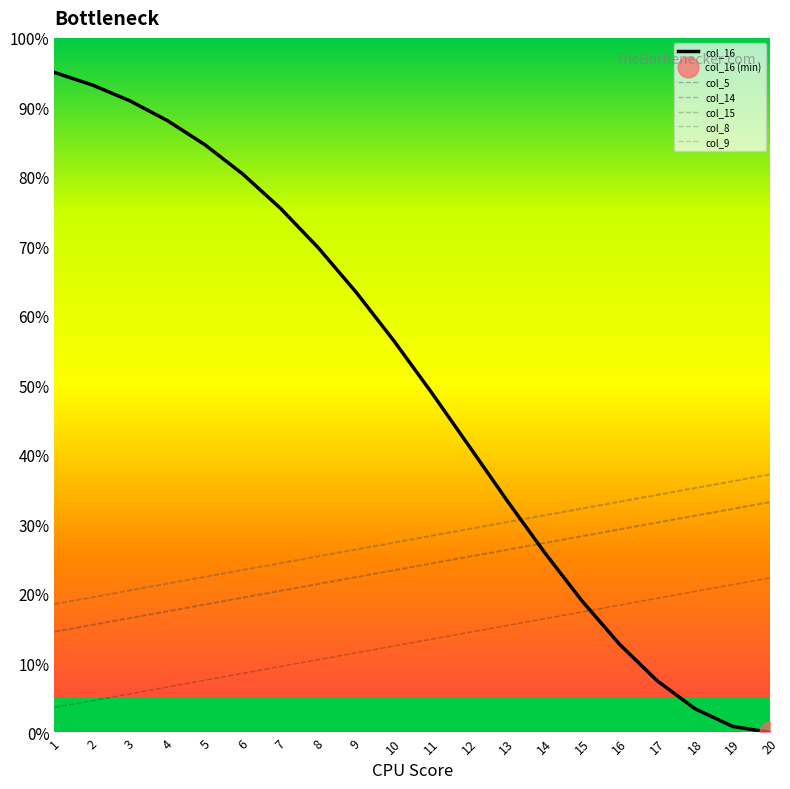

Reading right to left, what are all the values shown in this chart?

col_16: 0.0	0.9	3.4	7.4	12.7	18.9	25.9	33.5	41.2	49.0	56.4	63.4	69.8	75.4	80.4	84.6	88.1	90.9	93.2	95.0
col_5: 22.3	21.3	20.3	19.3	18.3	17.4	16.4	15.4	14.4	13.4	12.4	11.5	10.5	9.5	8.5	7.5	6.5	5.6	4.6	3.6
col_14: 33.1	32.2	31.2	30.2	29.2	28.2	27.2	26.3	25.3	24.3	23.3	22.3	21.3	20.4	19.4	18.4	17.4	16.4	15.4	14.5
col_15: 37.1	36.1	35.2	34.2	33.2	32.2	31.2	30.2	29.3	28.3	27.3	26.3	25.3	24.3	23.4	22.4	21.4	20.4	19.4	18.4
col_8: 33.2	32.3	31.3	30.3	29.3	28.3	27.3	26.4	25.4	24.4	23.4	22.4	21.4	20.5	19.5	18.5	17.5	16.5	15.5	14.6
col_9: 37.2	36.2	35.3	34.3	33.3	32.3	31.3	30.3	29.4	28.4	27.4	26.4	25.4	24.4	23.5	22.5	21.5	20.5	19.5	18.5